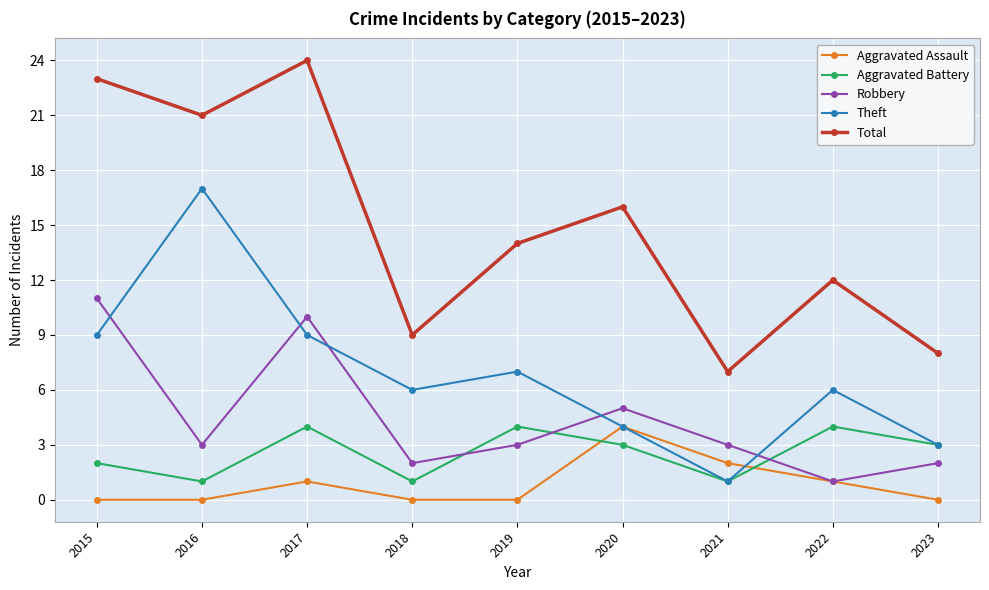

Which series has the largest total across all categories?

Total